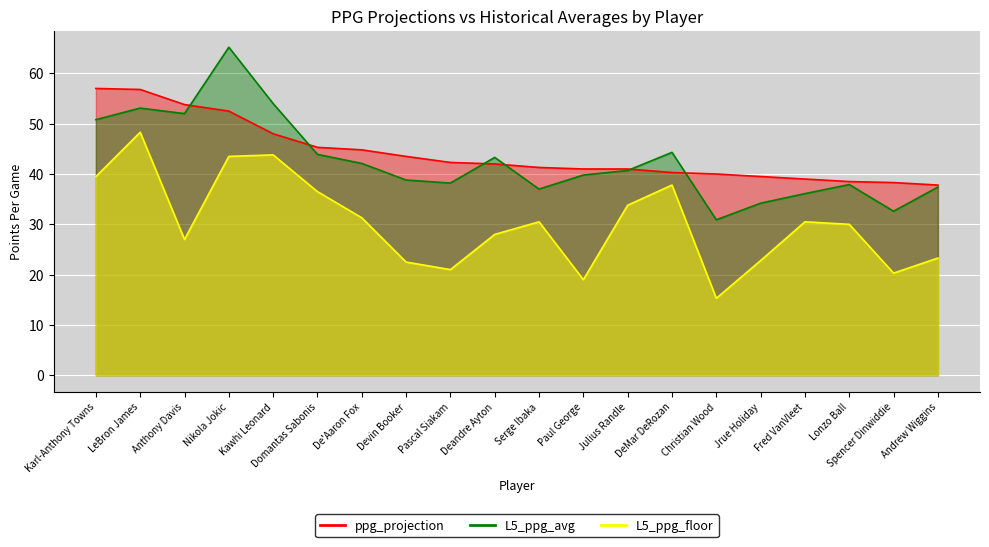

Where does the ppg_projection series first go above 42?

Karl-Anthony Towns